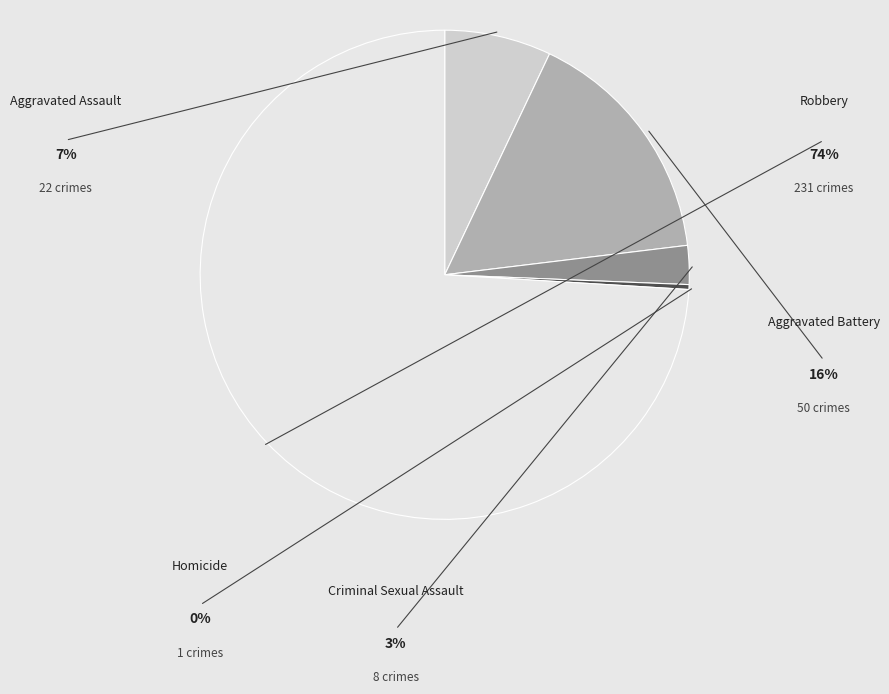

What is the largest slice in the pie chart?

Robbery